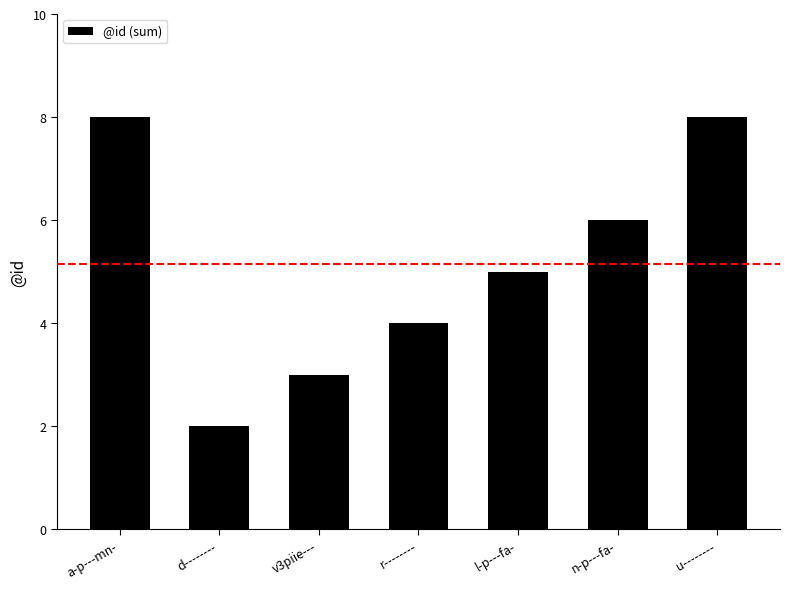

What is the label of the 1st bar from the left?

a-p---mn-